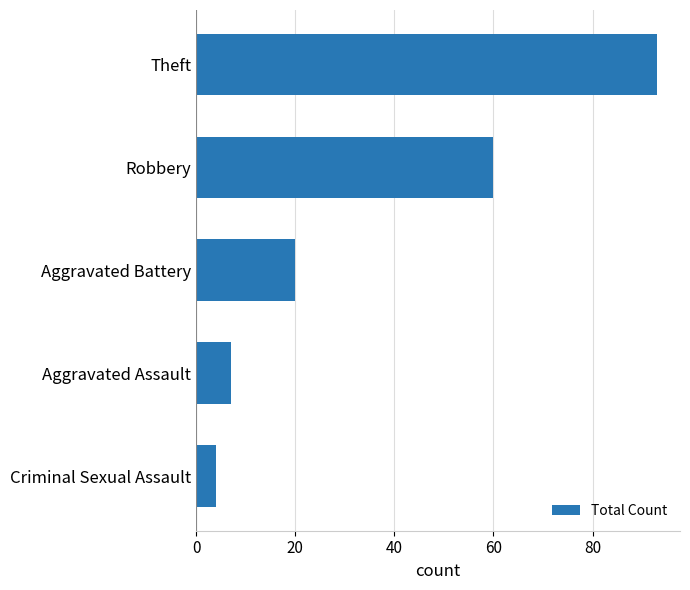

The chart shows a value of 20 at Aggravated Battery. True or false?

True